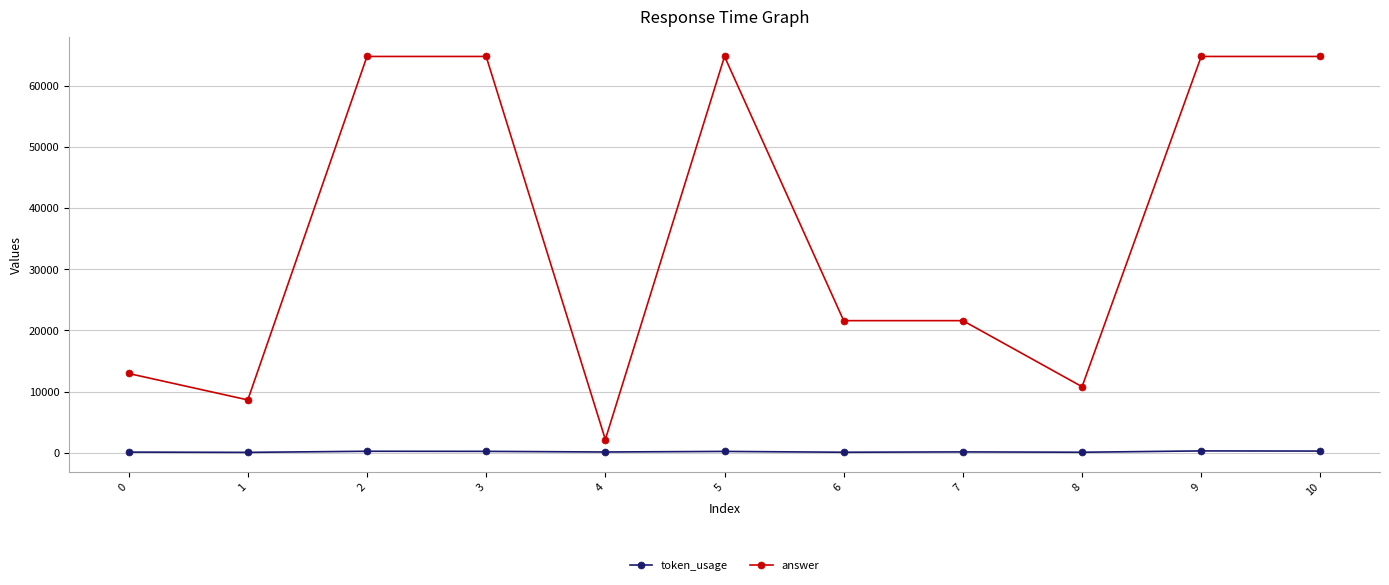

How many series are shown in this chart?

2